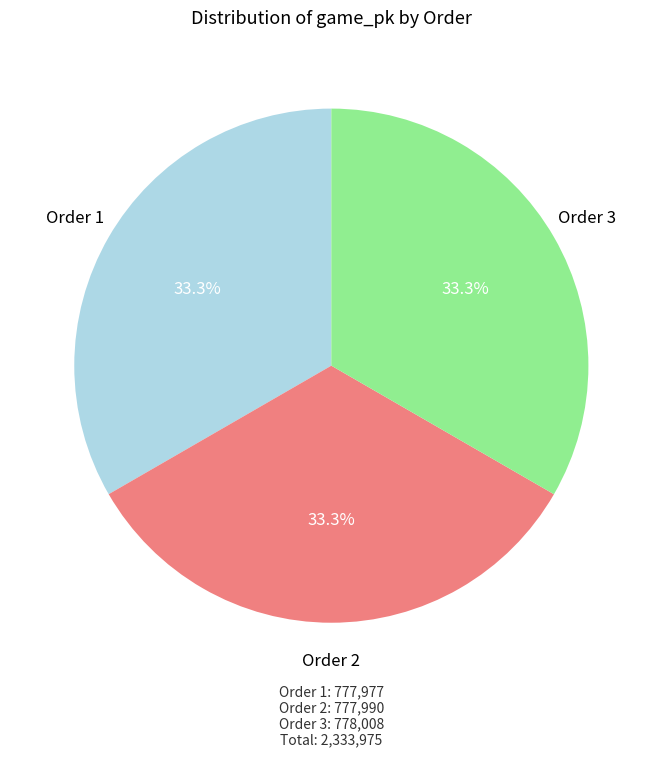

Is there any slice that represents more than half of the pie?

No